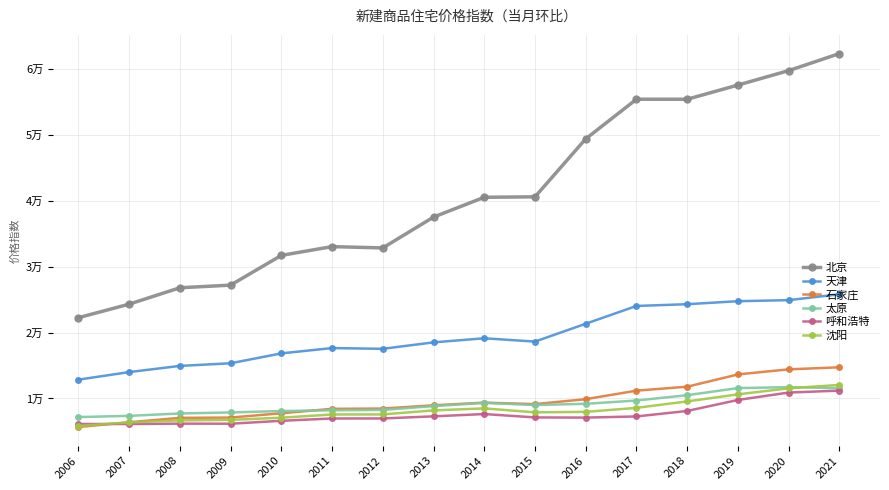

Between 2018 and 2019, which is larger?

2019